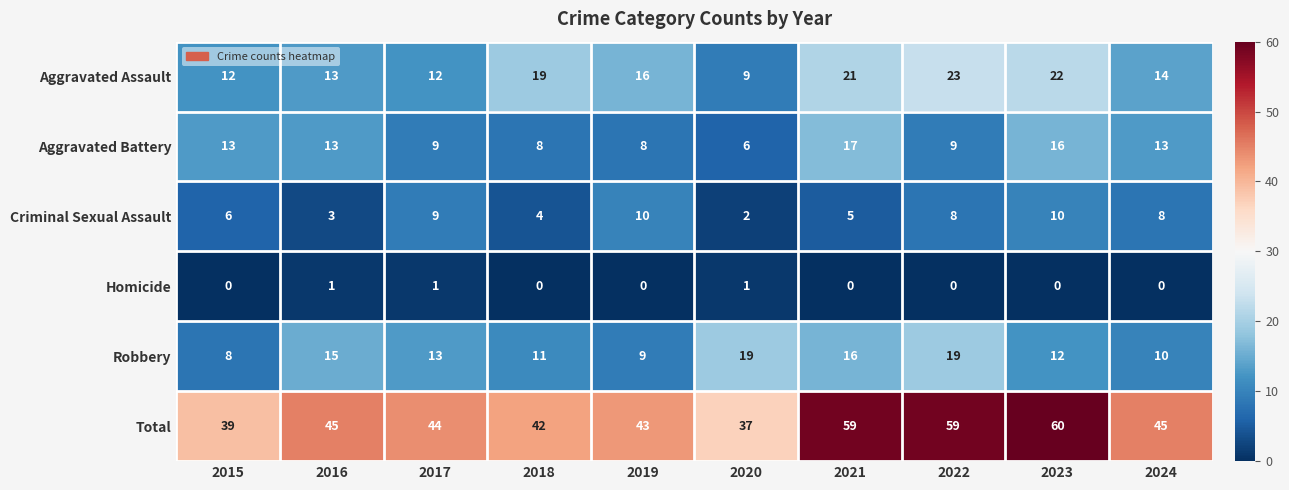

What is the total value across all series at 2022?

118